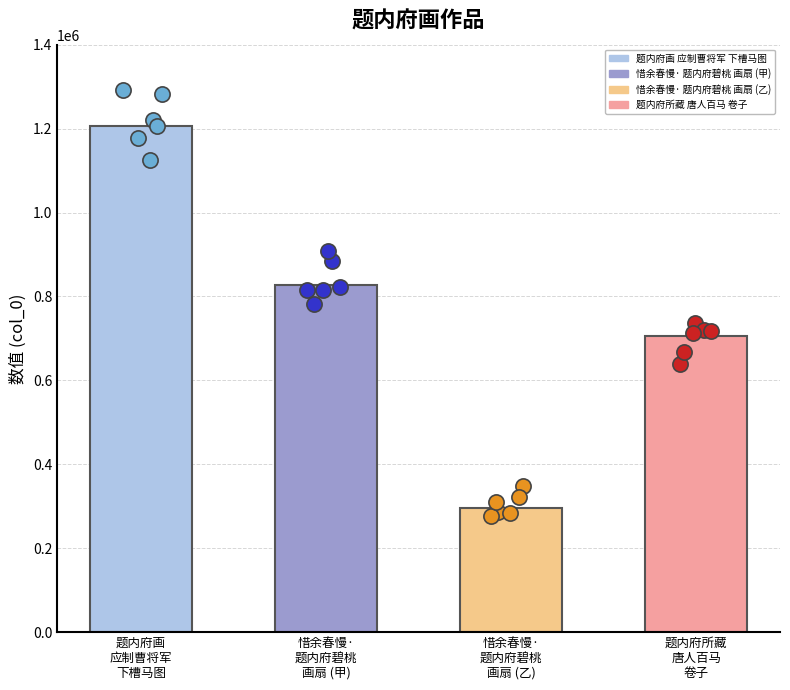

What is the change in value from 题内府画应制曹将军下槽马图 to 惜余春慢·题内府碧桃画扇?

-910715